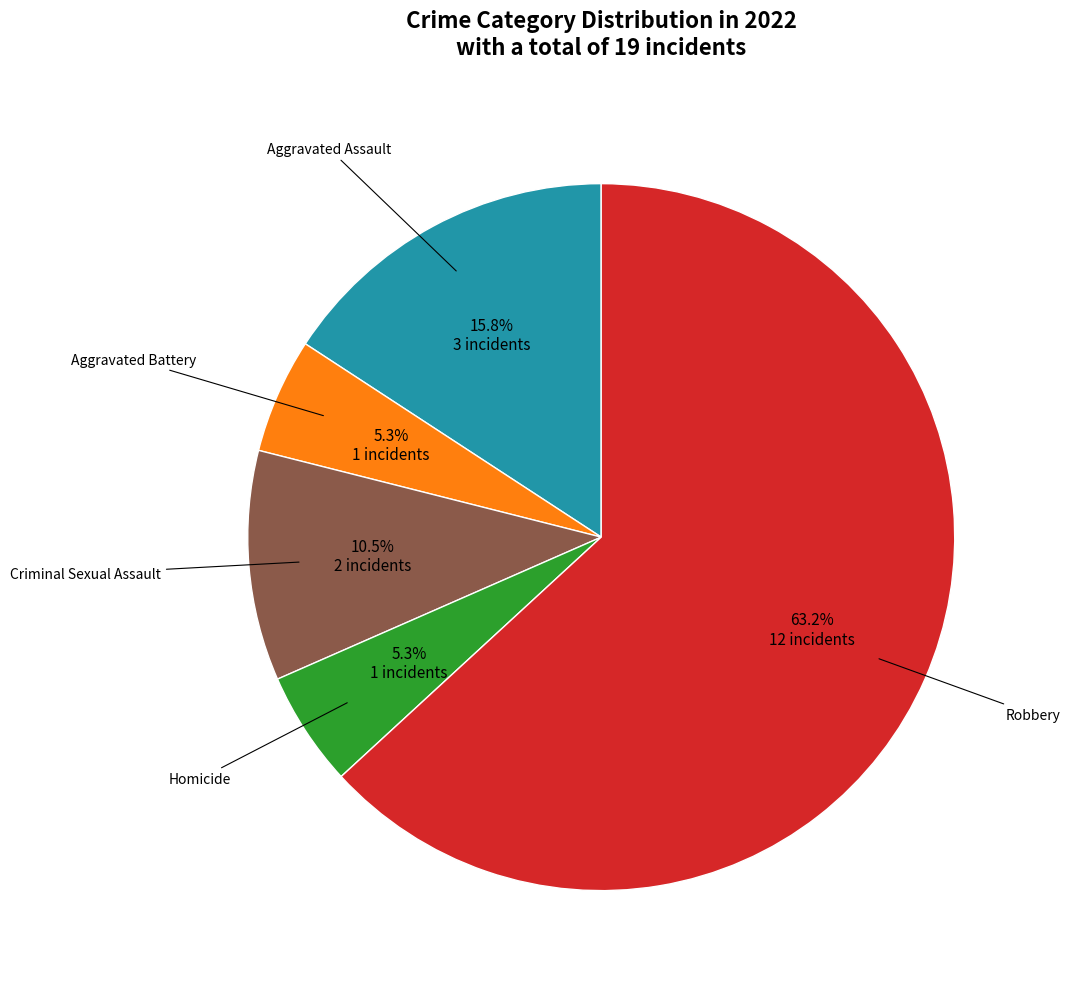

How many slices are in this pie chart?

5